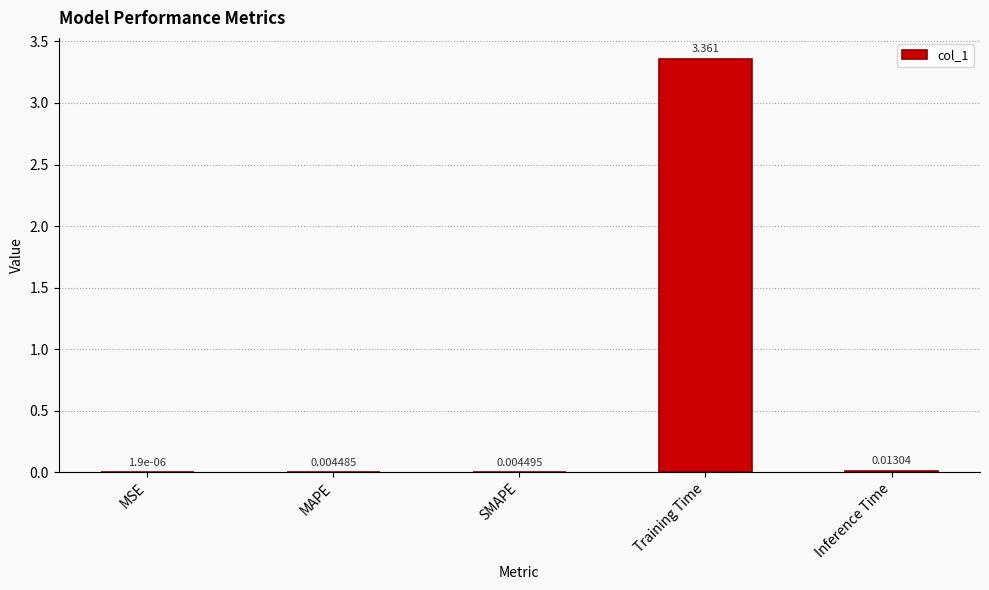

Where is the data nearest to the value 1?

Inference Time